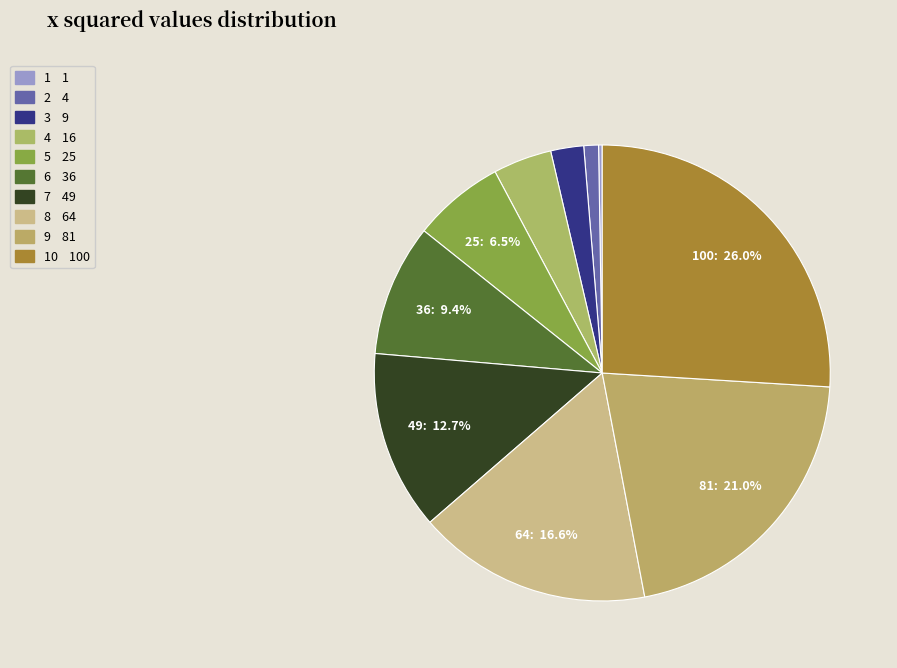

Which slice is the smallest?

1